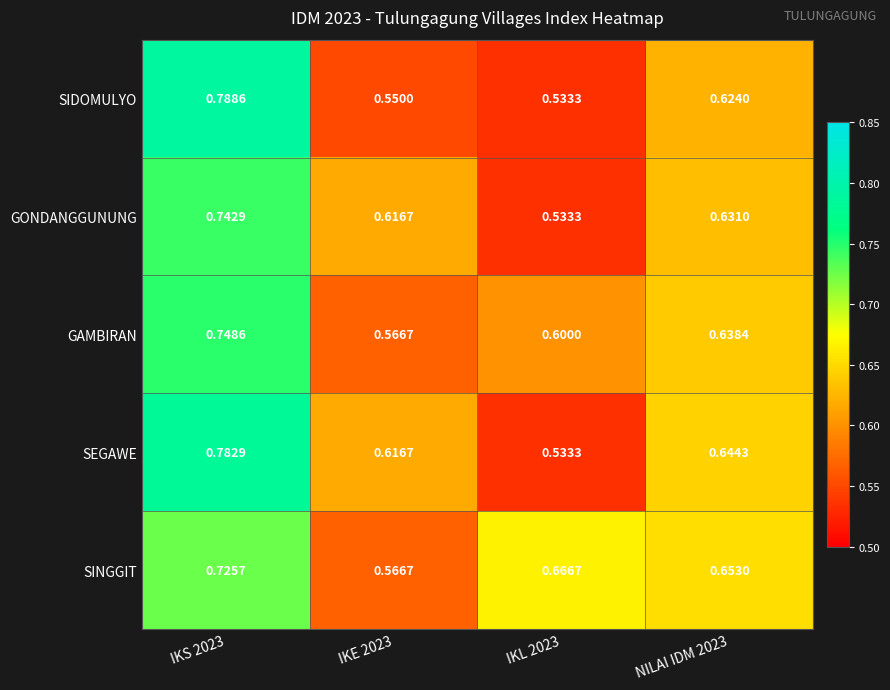

Which series changed the most between IKE 2023 and IKL 2023?

SINGGIT